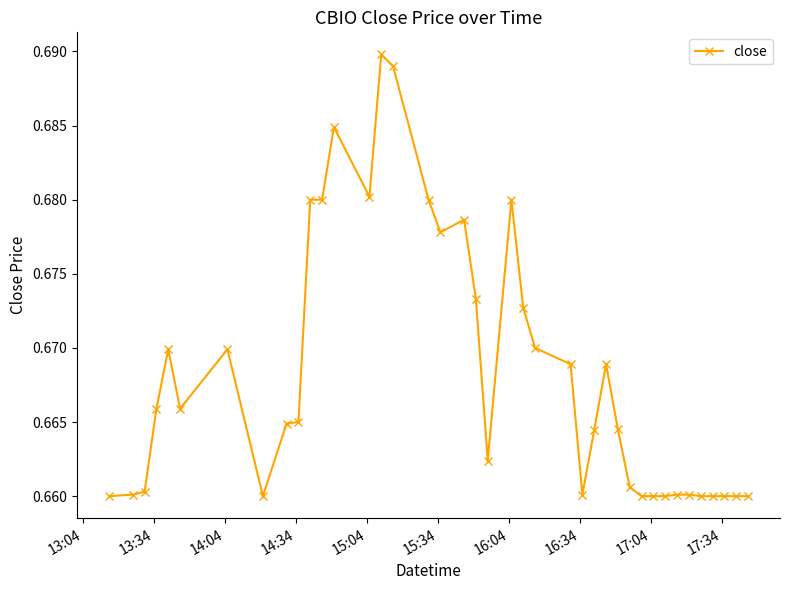

What is the sum of all values?

26.7